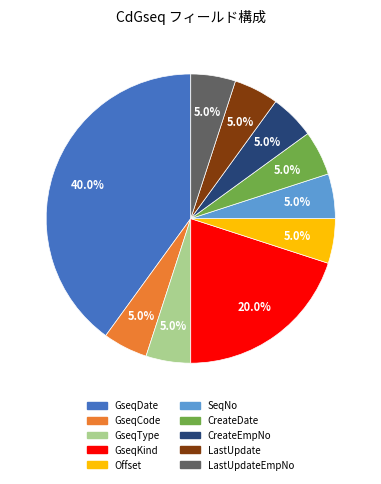

How many segments does this pie chart have?

10